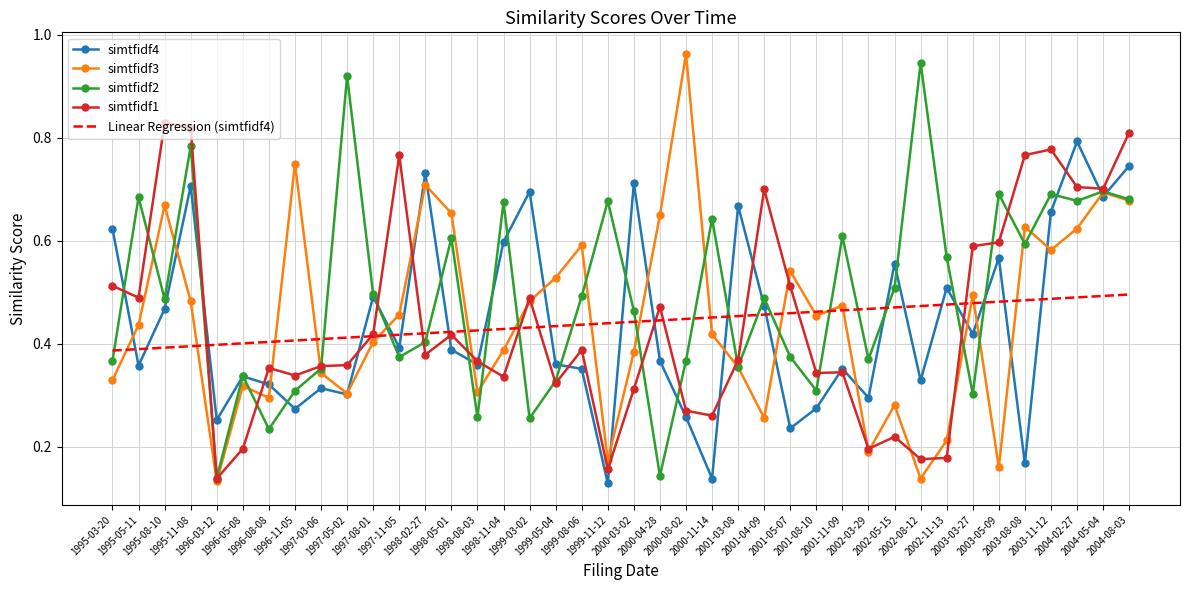

Which series has the largest total across all categories?

simtfidf2